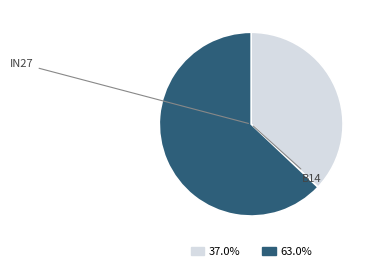

How many segments does this pie chart have?

2